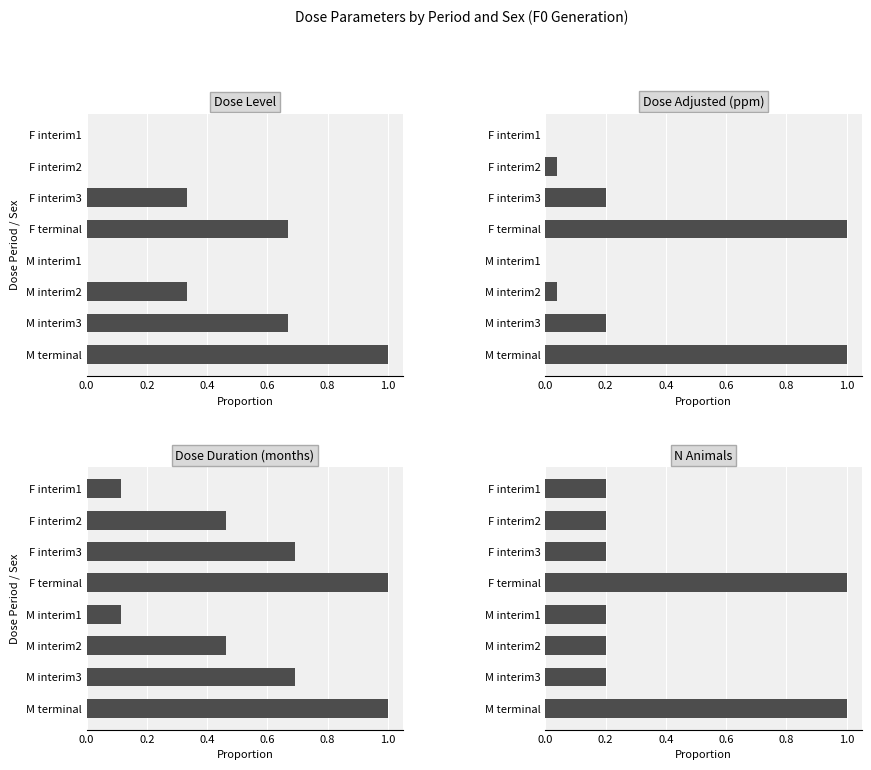

What is the maximum value shown in the chart?

1.0